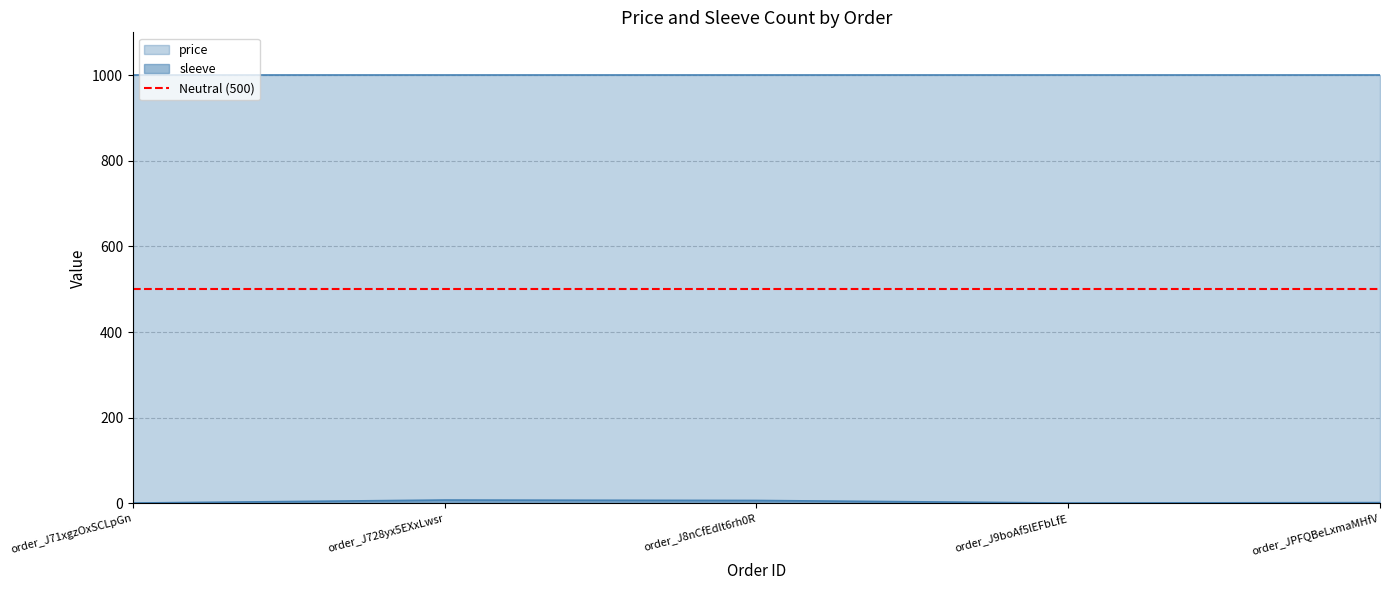

What is the sum of all values?

19